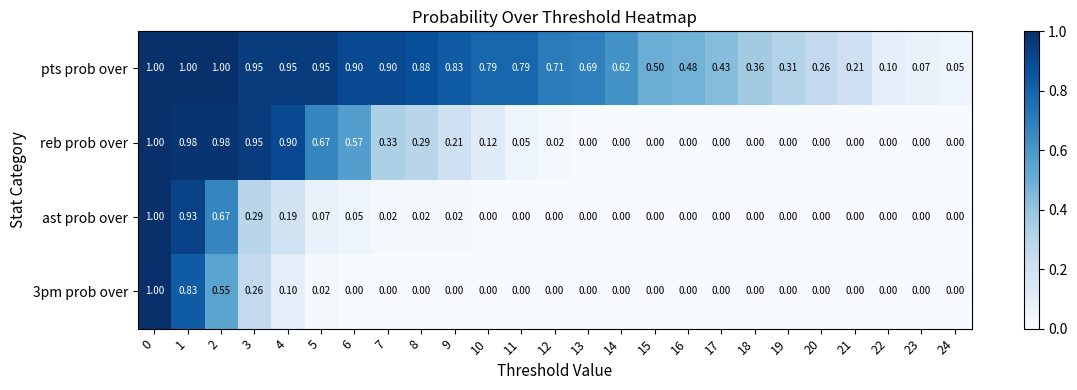

Which series changed the most between 17 and 21?

pts prob over